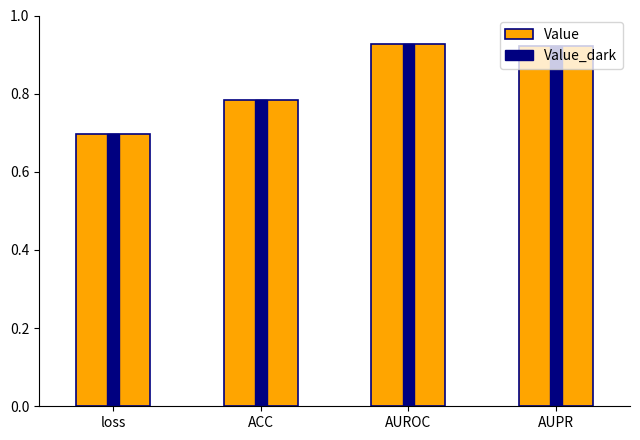

Read the Value value at AUPR.

0.9